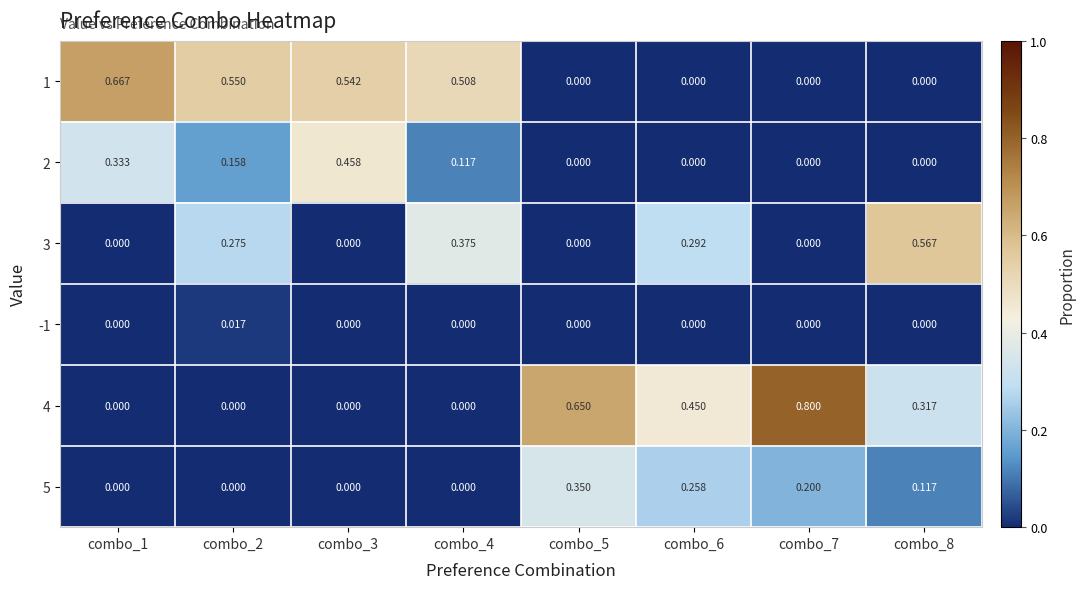

Is the value of -1 at combo_7 greater than the value of 1 at combo_4?

No